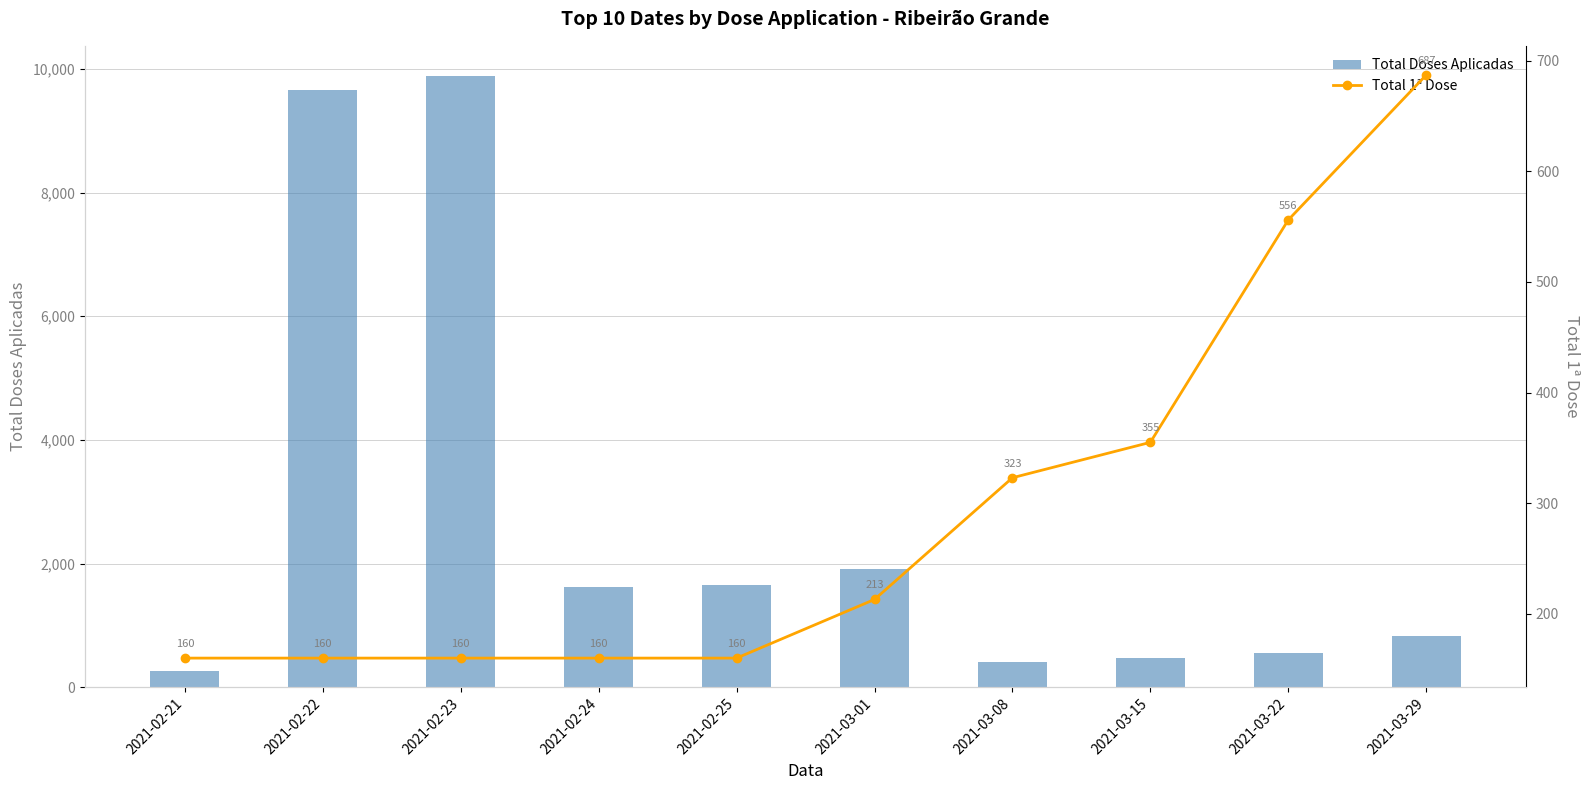

What is the approximate value of Total Doses Aplicadas at 2021-03-01?

1906